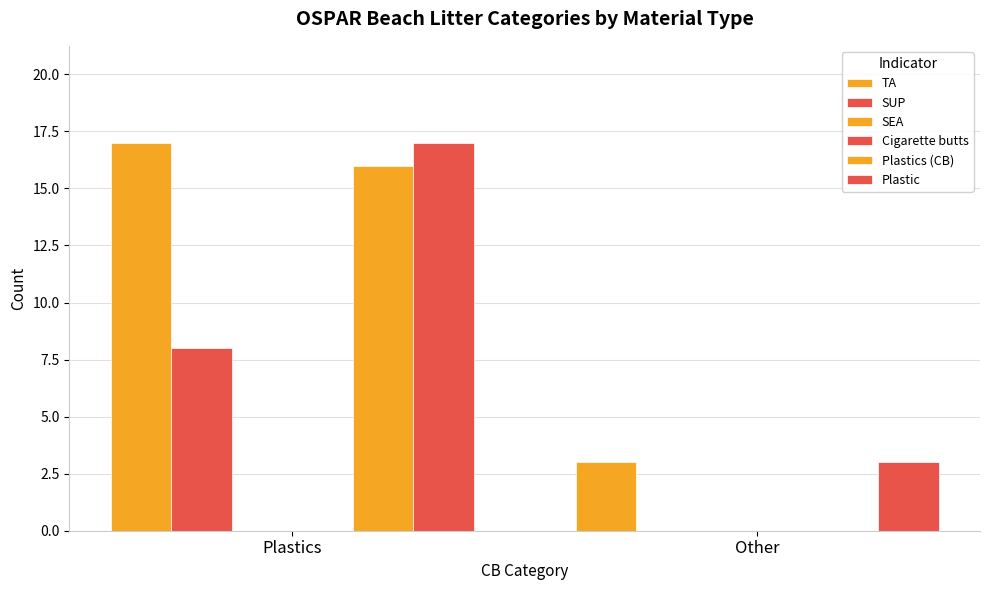

What are all the series names shown in the legend?

TA, SUP, SEA, Cigarette butts, Plastics (CB), Plastic